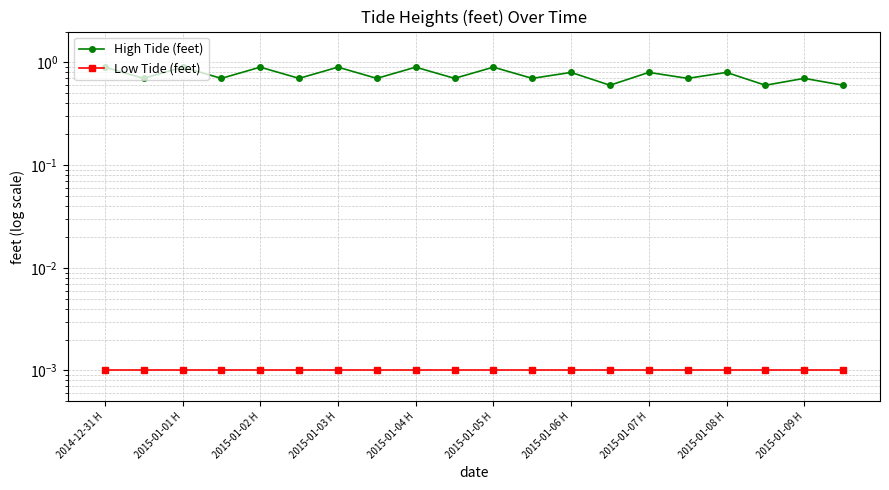

At 2015-01-08 H, list the series in order from smallest to largest.

Low Tide (feet), High Tide (feet)